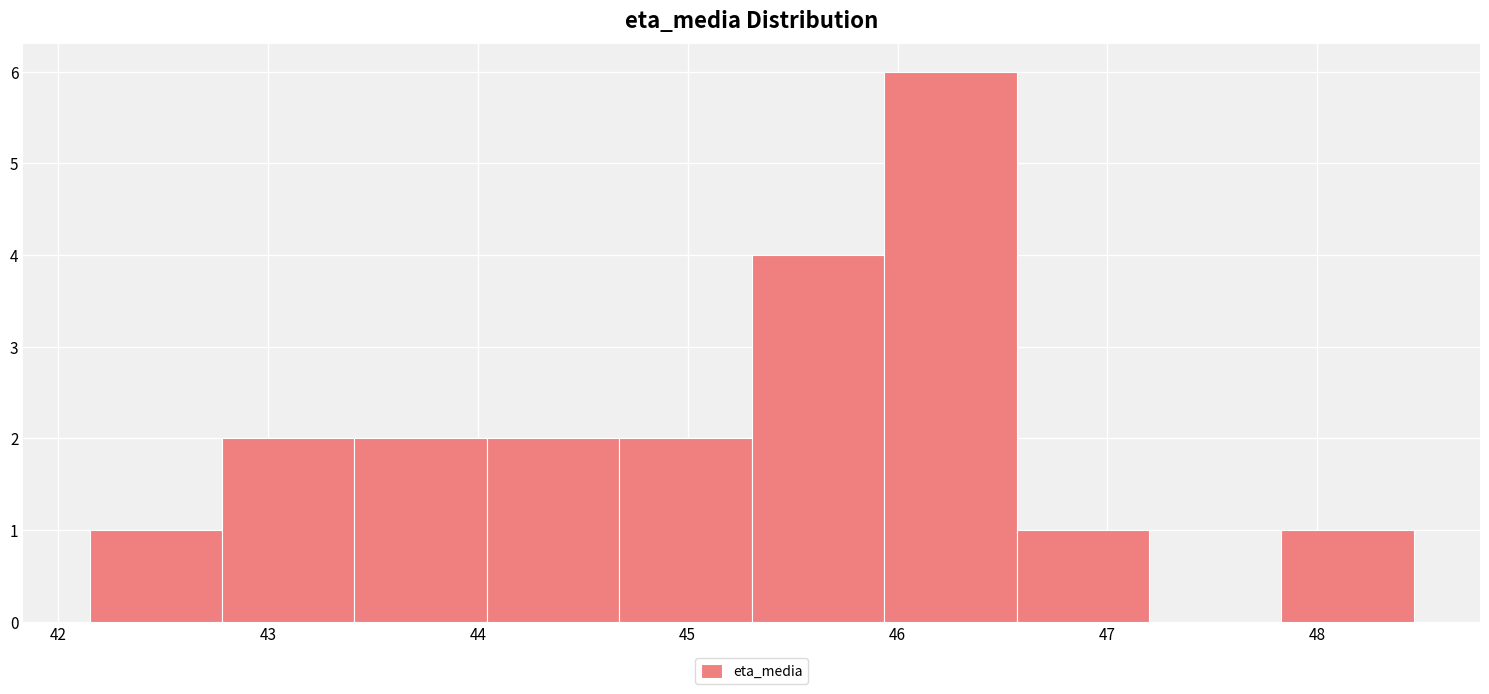

Reading left to right, list every bar in this chart as the range it spans on the x-axis followed by its height. Neither the bar edges nor the heights are printed on the chart, so give them approximately, as read against the axes.

42.2 to 42.8: 1
42.8 to 43.4: 2
43.4 to 44.0: 2
44.0 to 44.7: 2
44.7 to 45.3: 2
45.3 to 45.9: 4
45.9 to 46.6: 6
46.6 to 47.2: 1
47.2 to 47.8: 0
47.8 to 48.5: 1